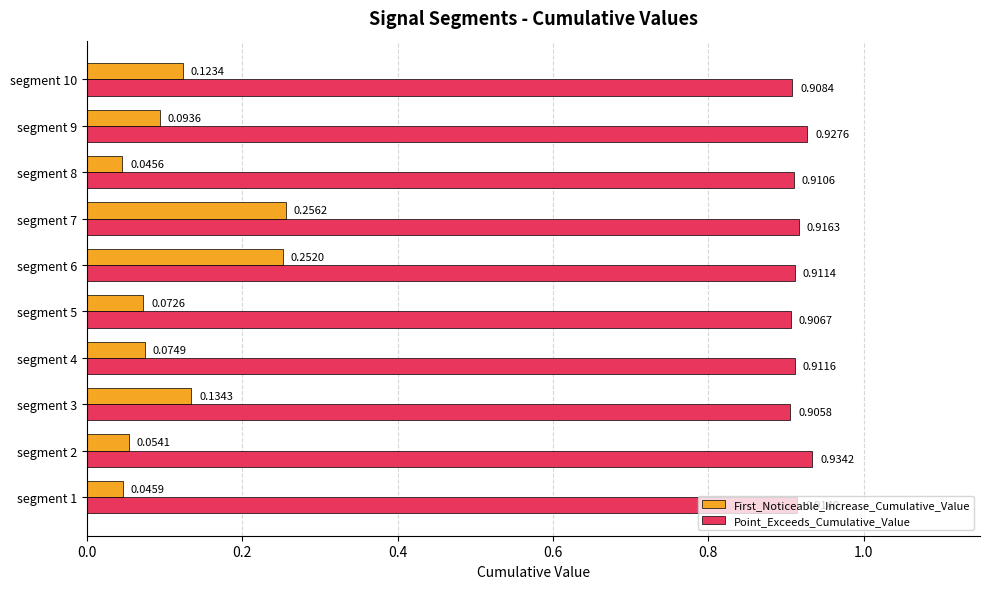

At which category is the sum across all series the highest?

segment 7